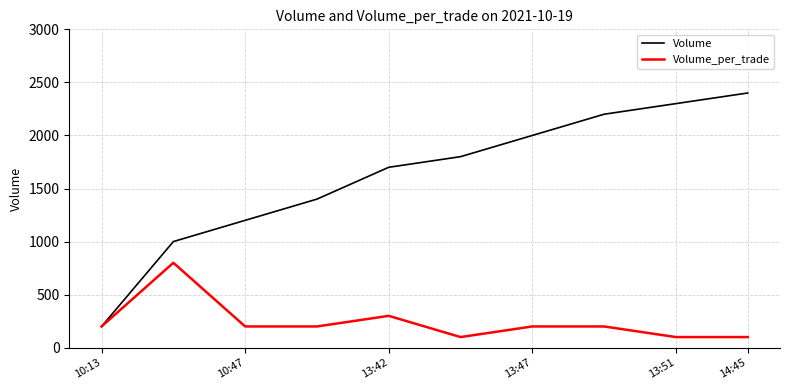

What is the minimum value shown in the chart?

100